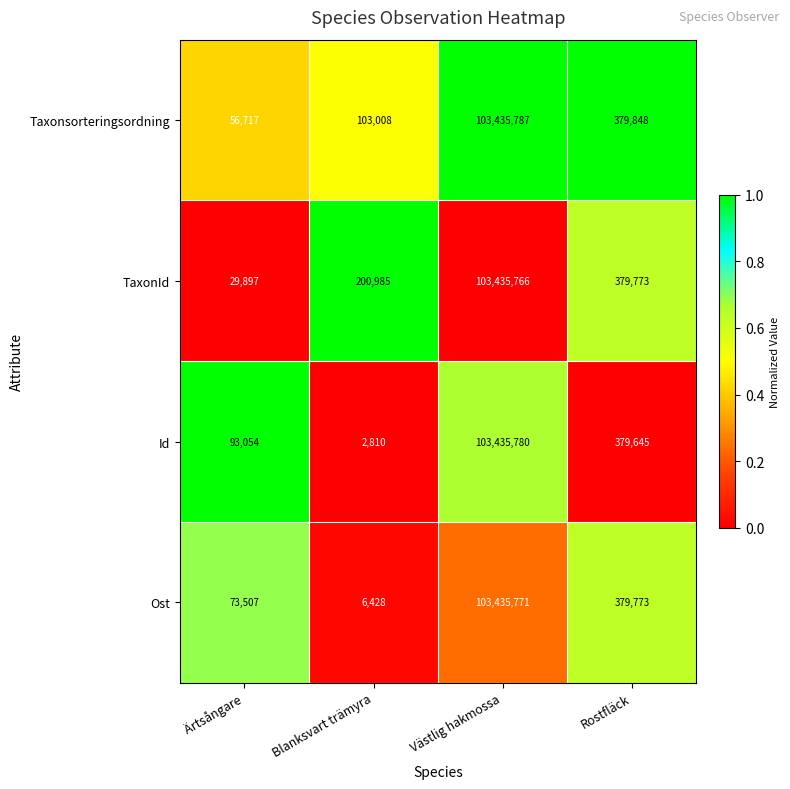

True or false: TaxonId has a value of 103435766 at Västlig hakmossa.

True